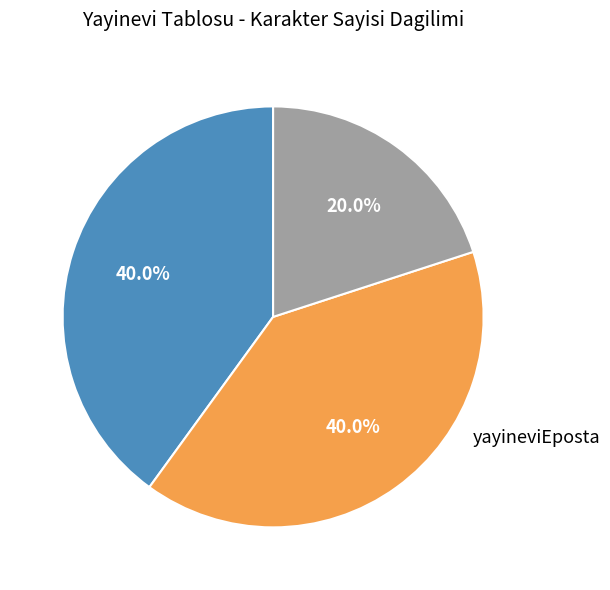

Is there any slice that represents more than half of the pie?

No